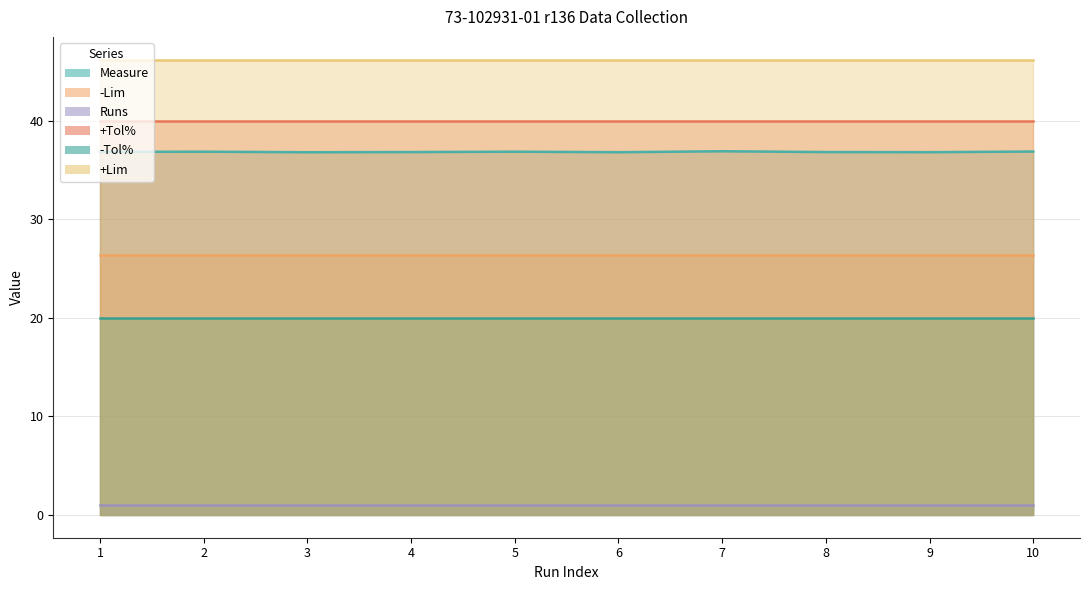

Which category has the highest value in the -Tol% series?

1